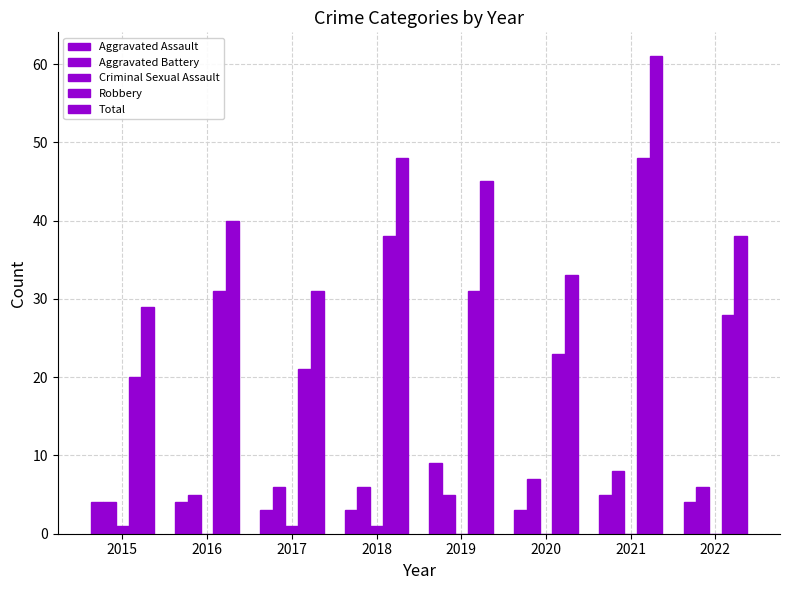

Where does the Aggravated Battery series first go above 6?

2020